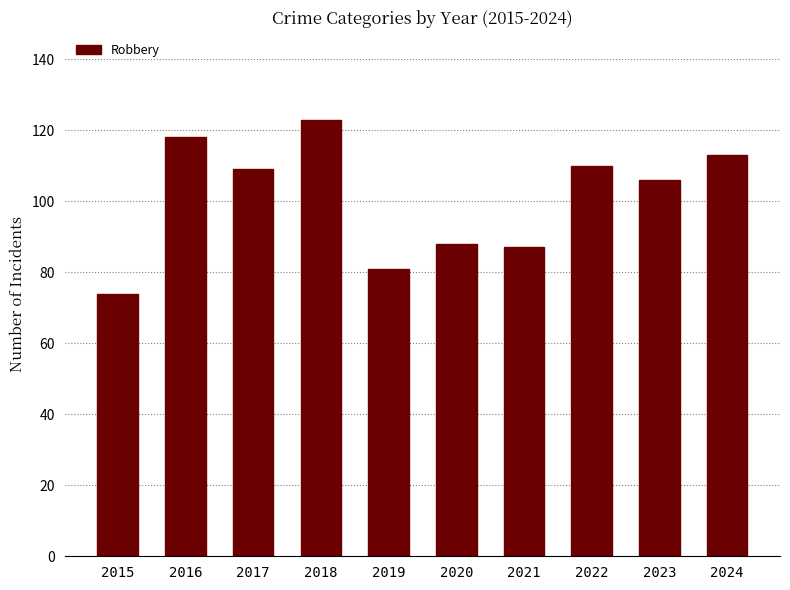

True or false: the data shows 68 at 2018.

False